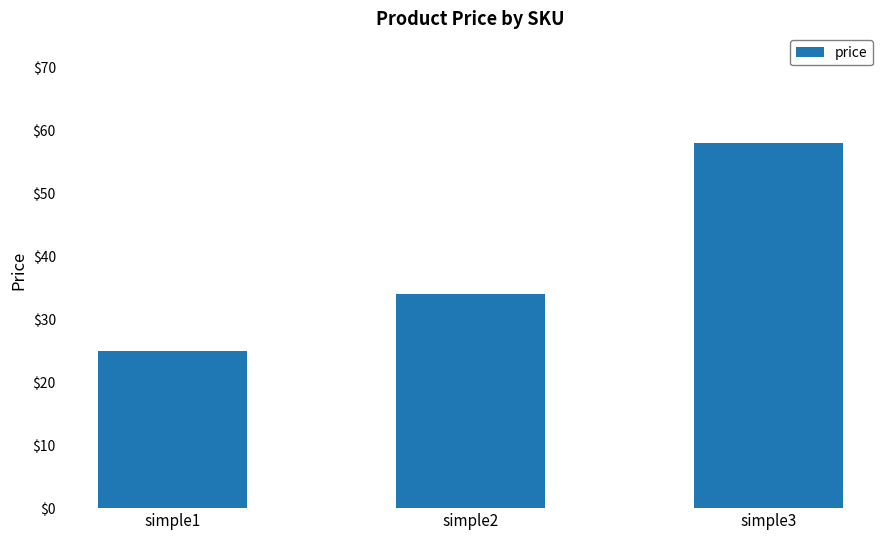

The chart shows a value of 34 at simple2. True or false?

True